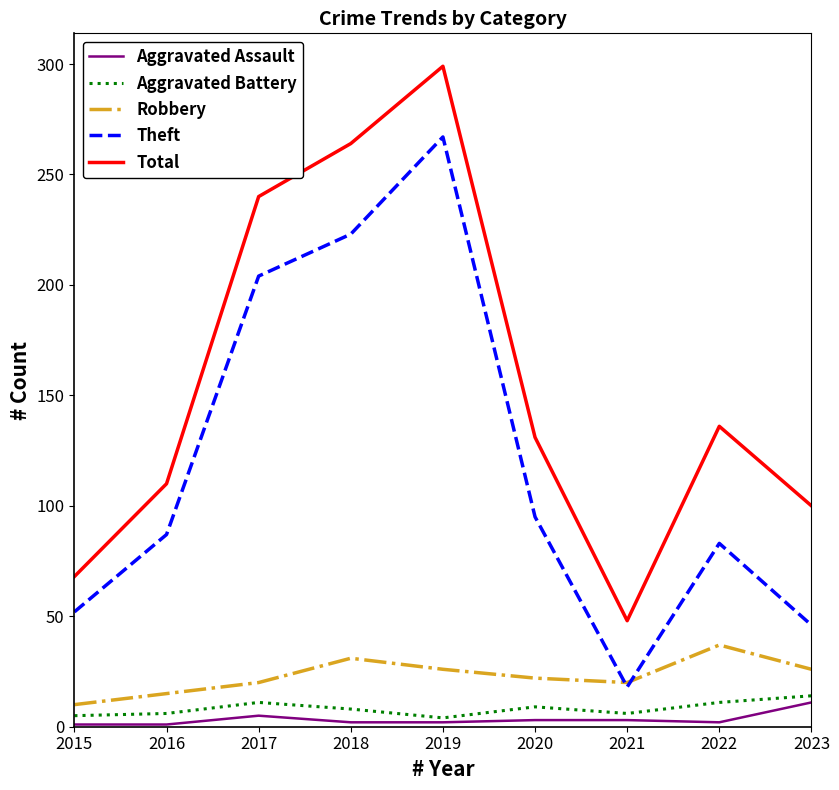

What is the greatest value displayed?

299